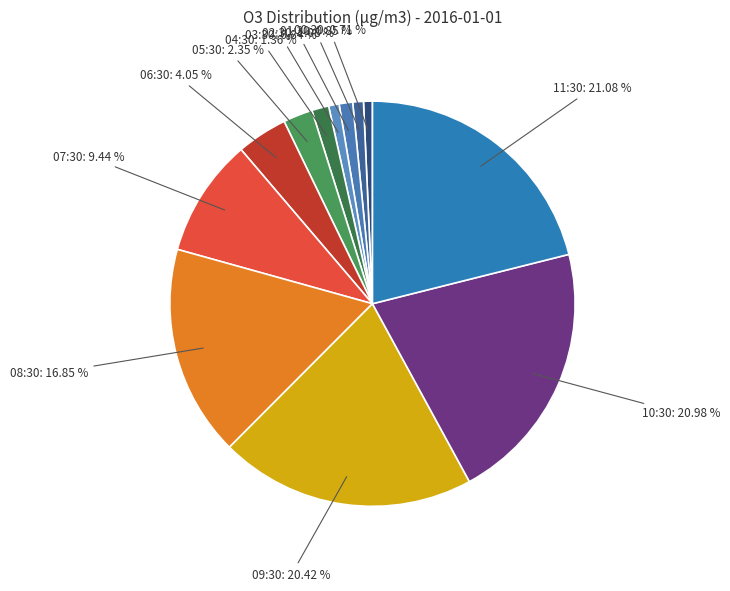

Do 00:30 and 06:30 together represent more than half of the pie?

No